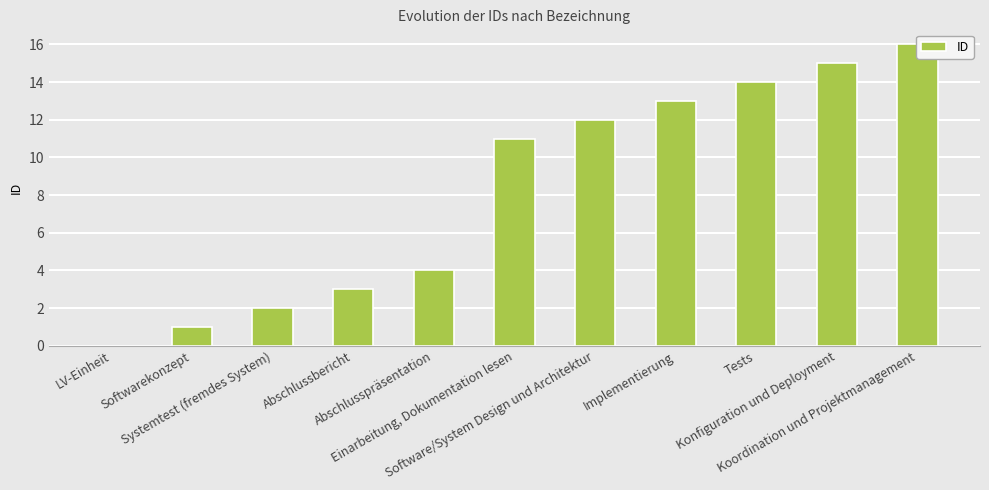

True or false: the data shows 23 at Tests.

False